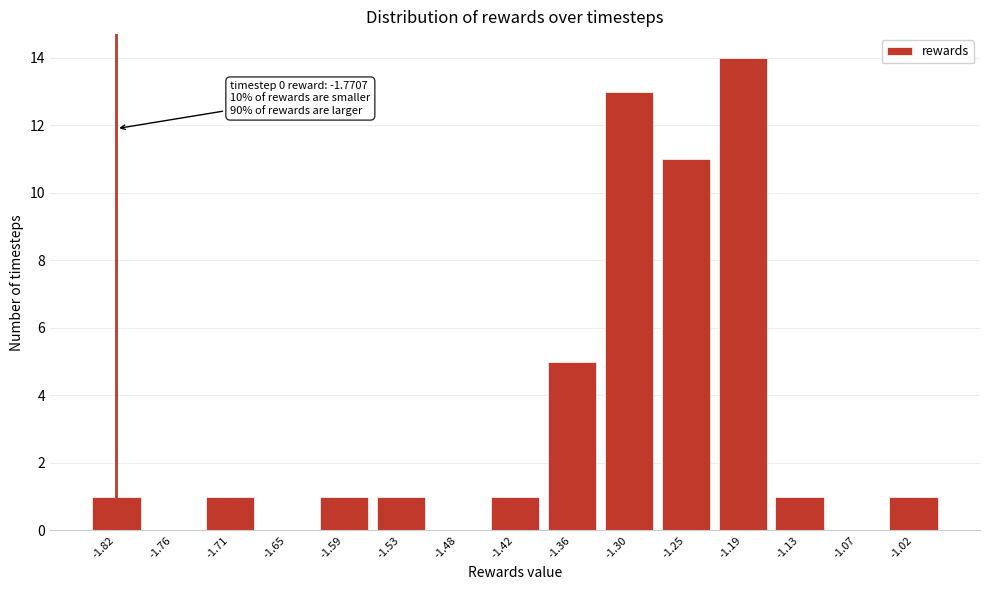

Reading left to right, transcribe all the data shown in this chart.

-1.82=1	-1.76=0	-1.71=1	-1.65=0	-1.59=1	-1.53=1	-1.48=0	-1.42=1	-1.36=5	-1.30=13	-1.25=11	-1.19=14	-1.13=1	-1.07=0	-1.02=1